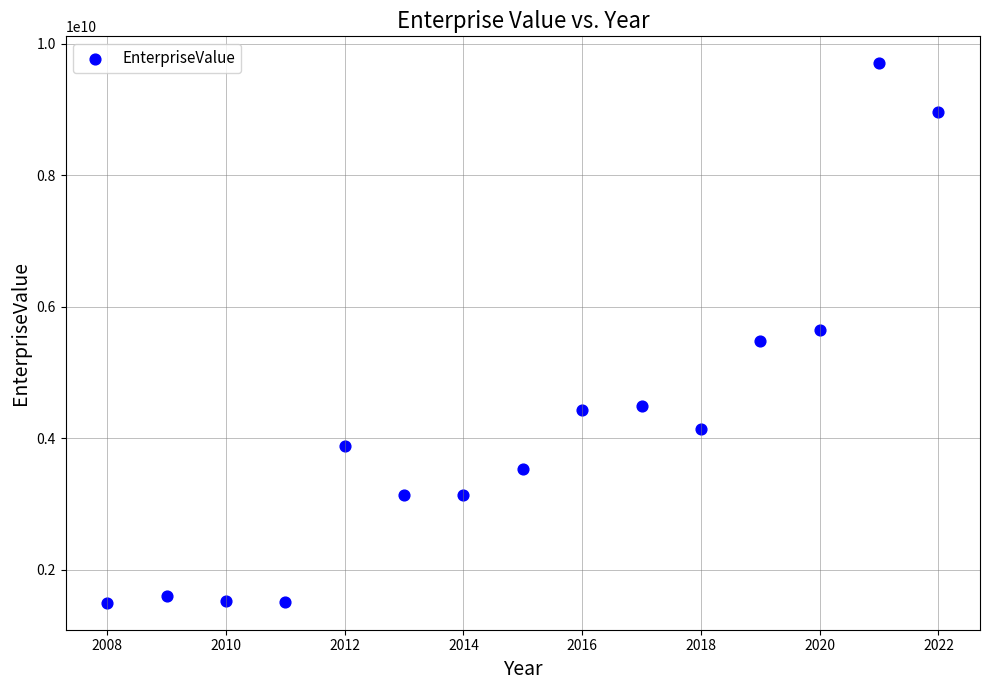

What is the range of Y values (max minus min)?

8202486412.2